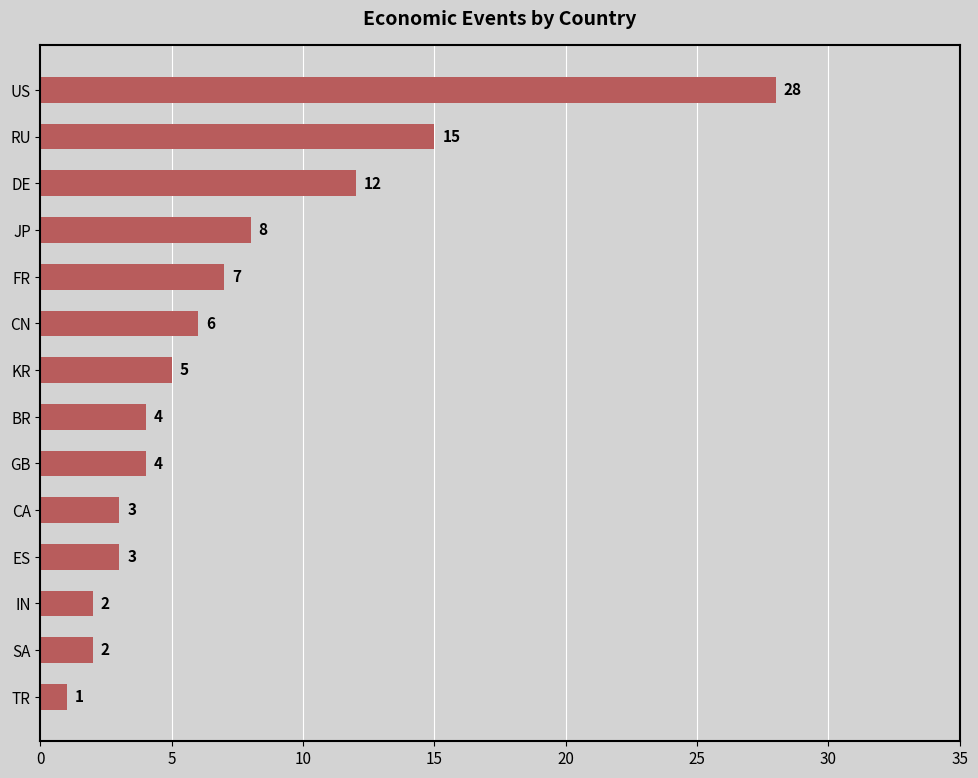

How many data points are less than 5?

7